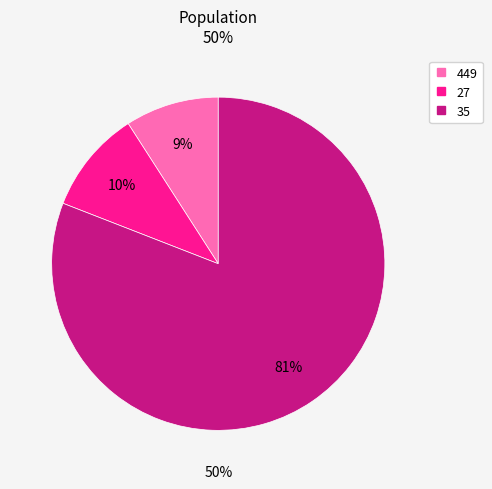

The 35 slice represents 67% of the pie. True or false?

False